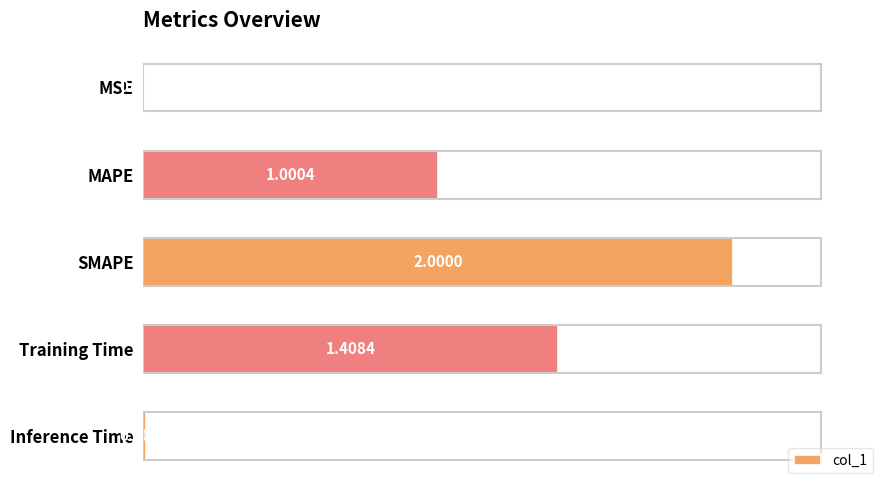

Between MSE and Training Time, which is larger?

Training Time